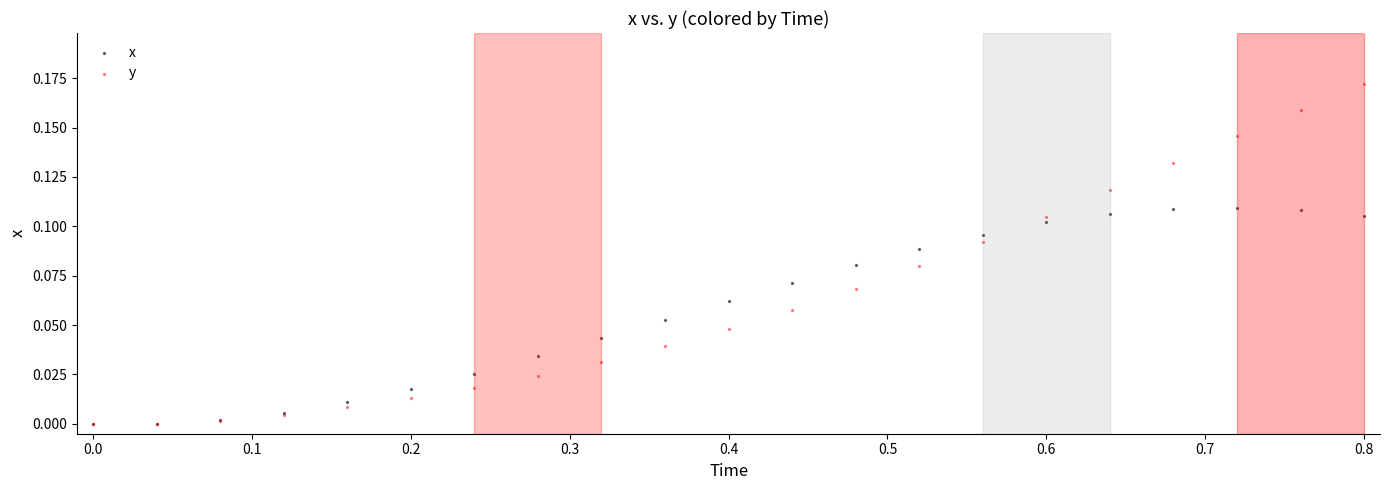

What are all the series names shown in the legend?

x, y